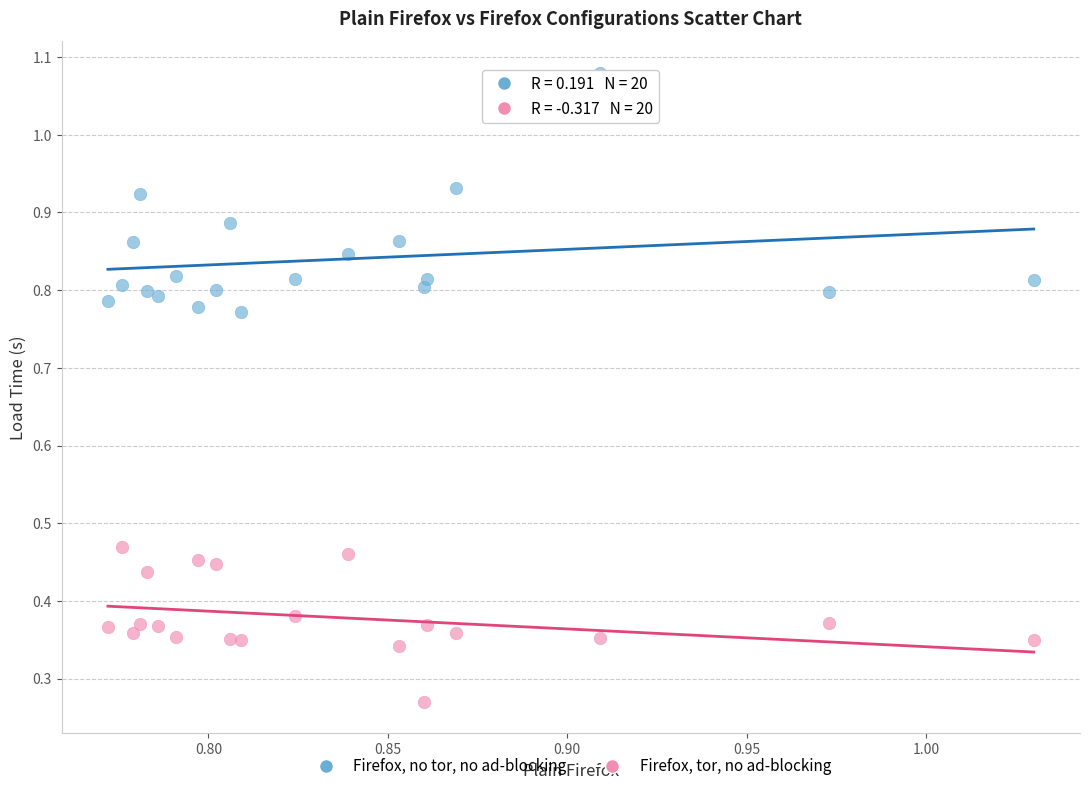

Which series reaches the minimum Y coordinate?

Firefox, tor, no ad-blocking